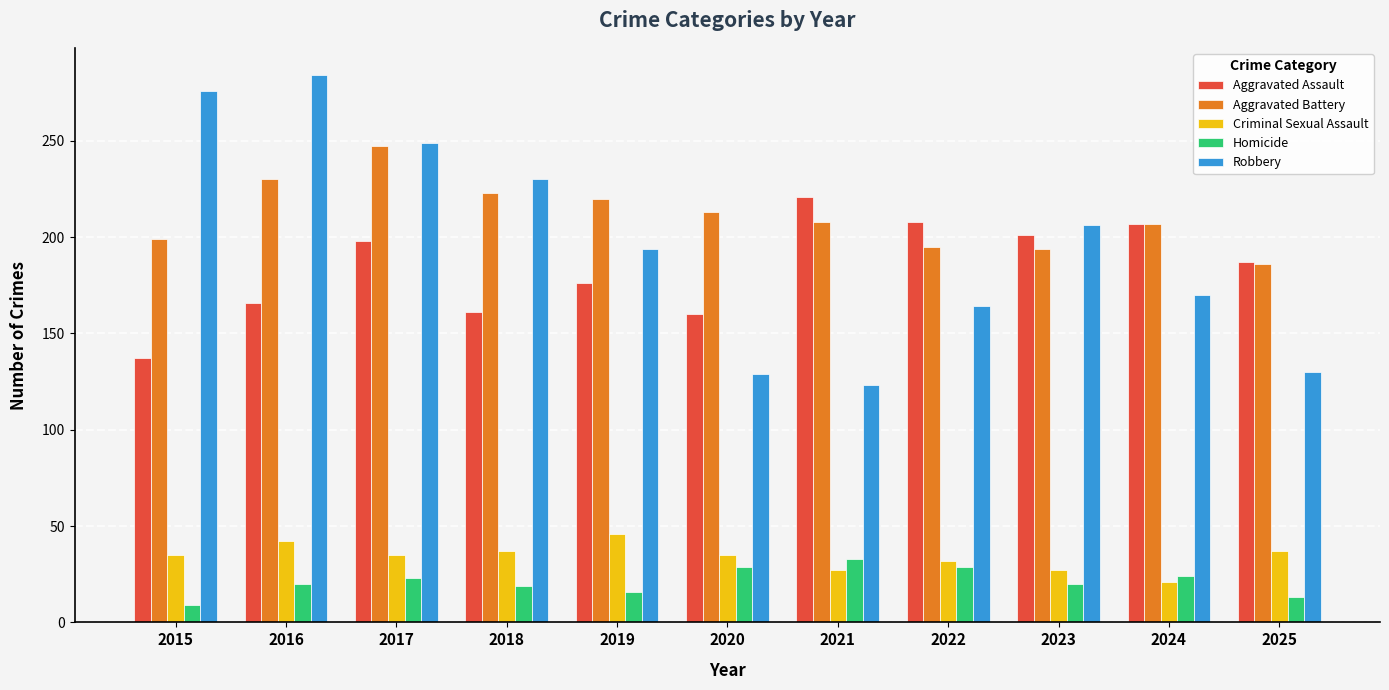

List the series in order of their peak value, lowest first.

Homicide, Criminal Sexual Assault, Aggravated Assault, Aggravated Battery, Robbery